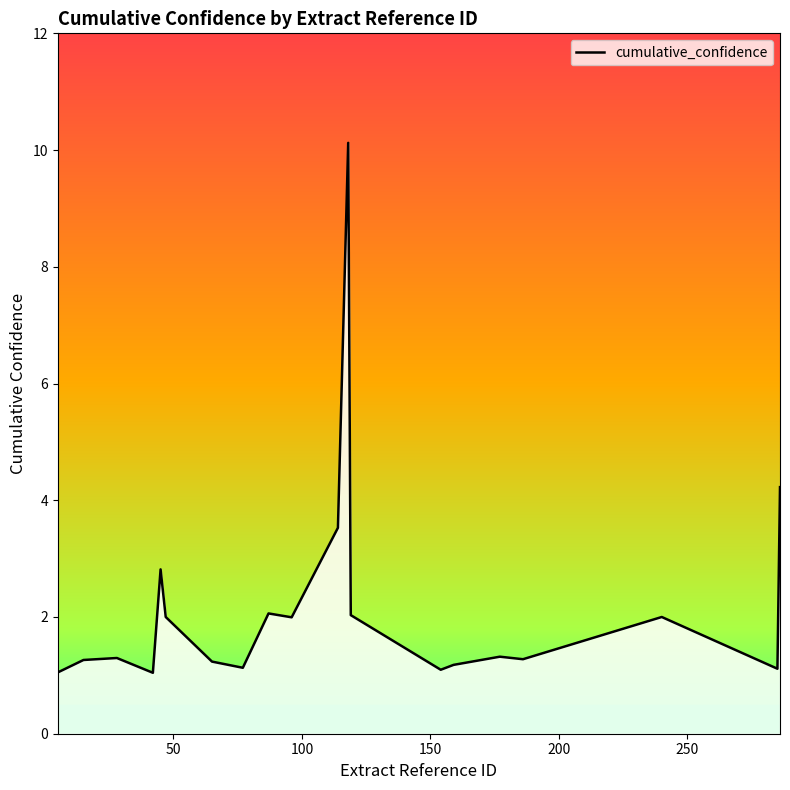

What is the smallest value displayed?

1.0